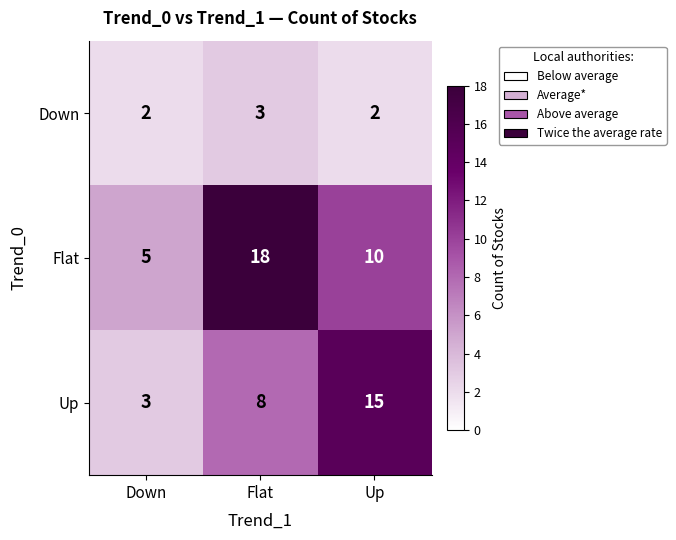

Reading left to right, extract all data points from this chart.

Down: 2	3	2
Flat: 5	18	10
Up: 3	8	15